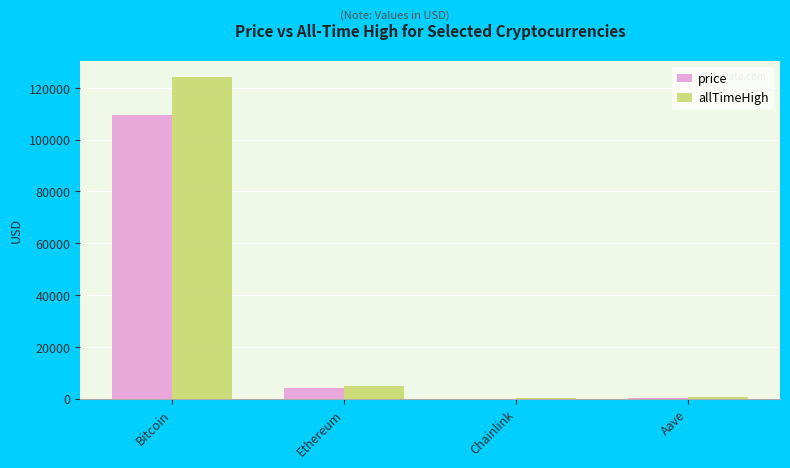

How many distinct data groups are displayed?

2